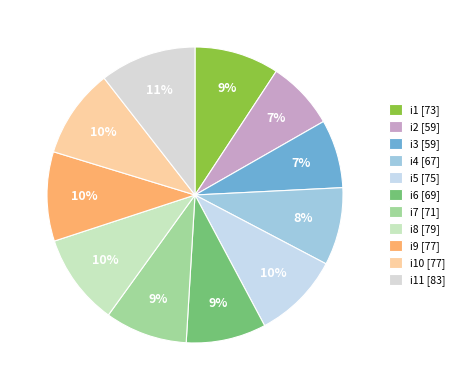

To the nearest percent, what is the difference between the largest and smallest slice percentages?

3%